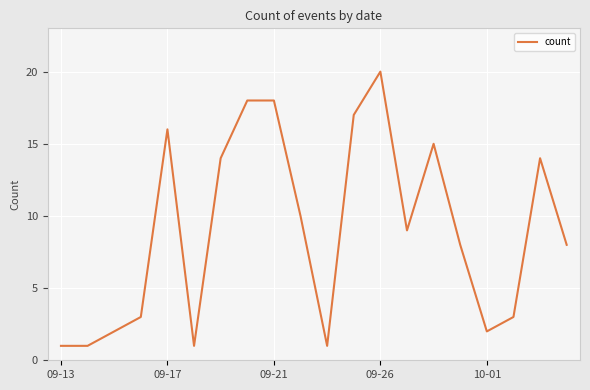

Does the chart have visible grid lines?

Yes